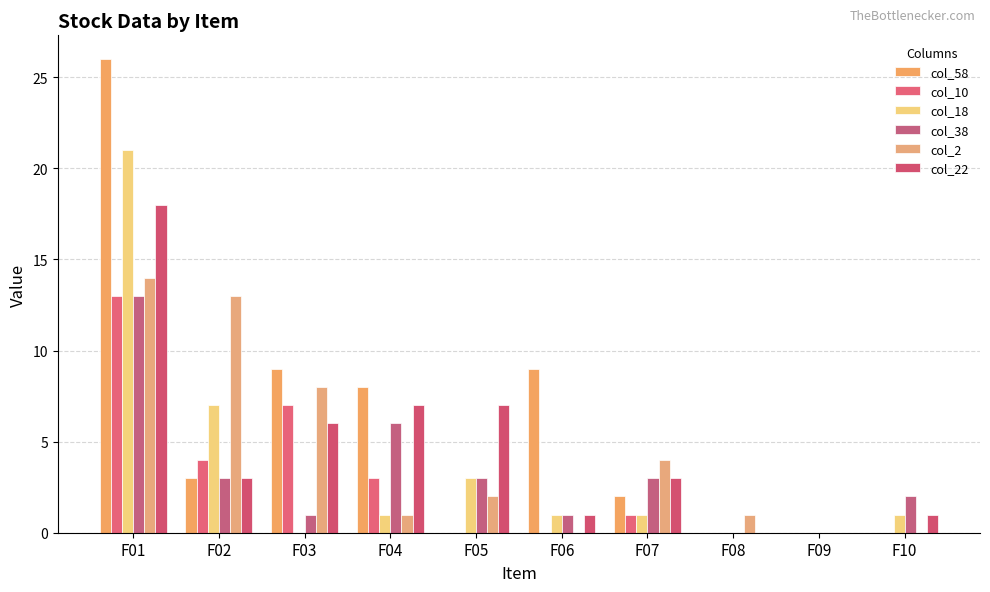

At which label is col_38 closest to 6?

F04